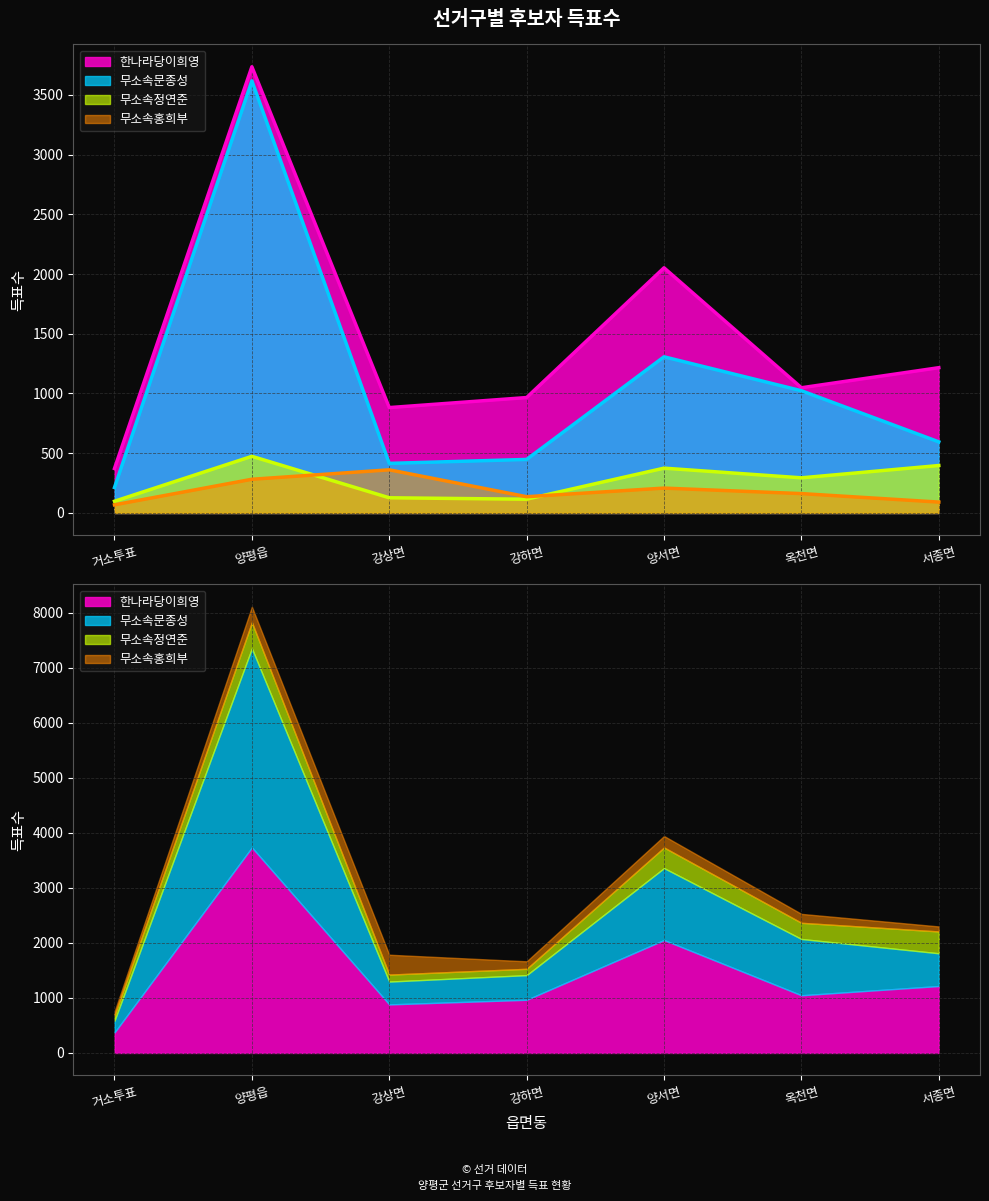

Read the 무소속홍희부 value at 강하면, to the nearest 10.

140